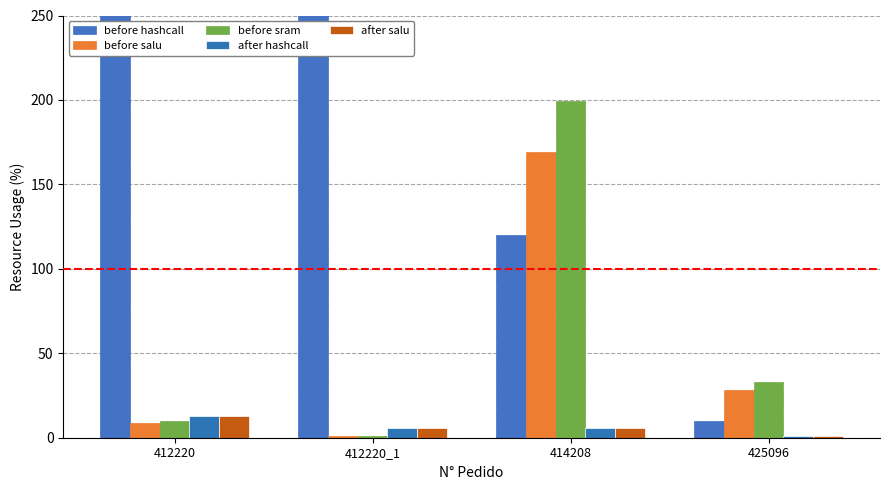

What value does the before sram series have at 414208?

199.6